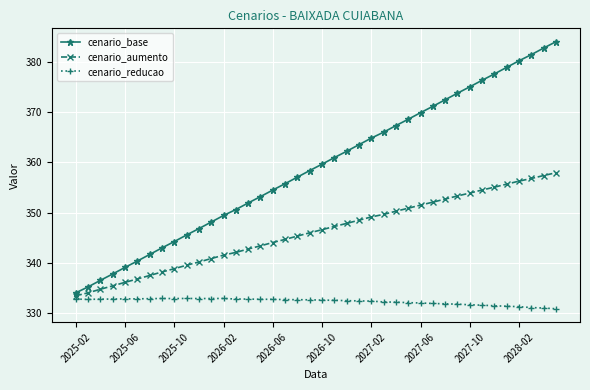

True or false: cenario_base and cenario_reducao cross at least once.

False